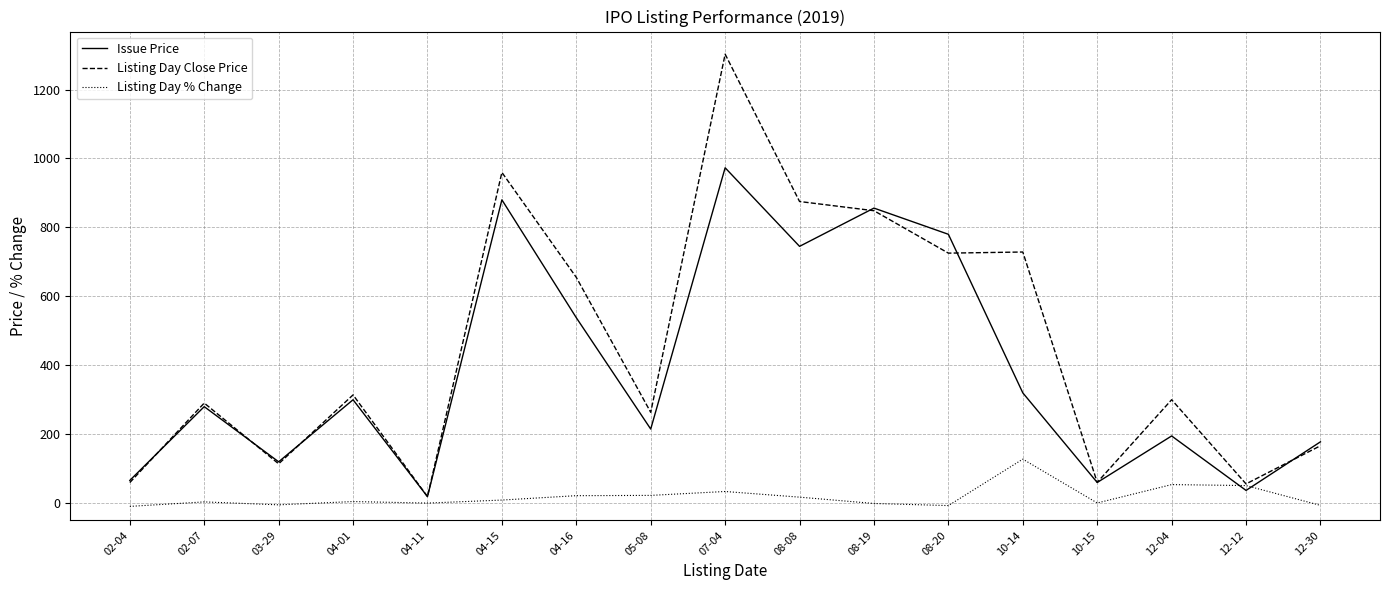

The Issue Price series shows 43.6 at 12-30. True or false?

False